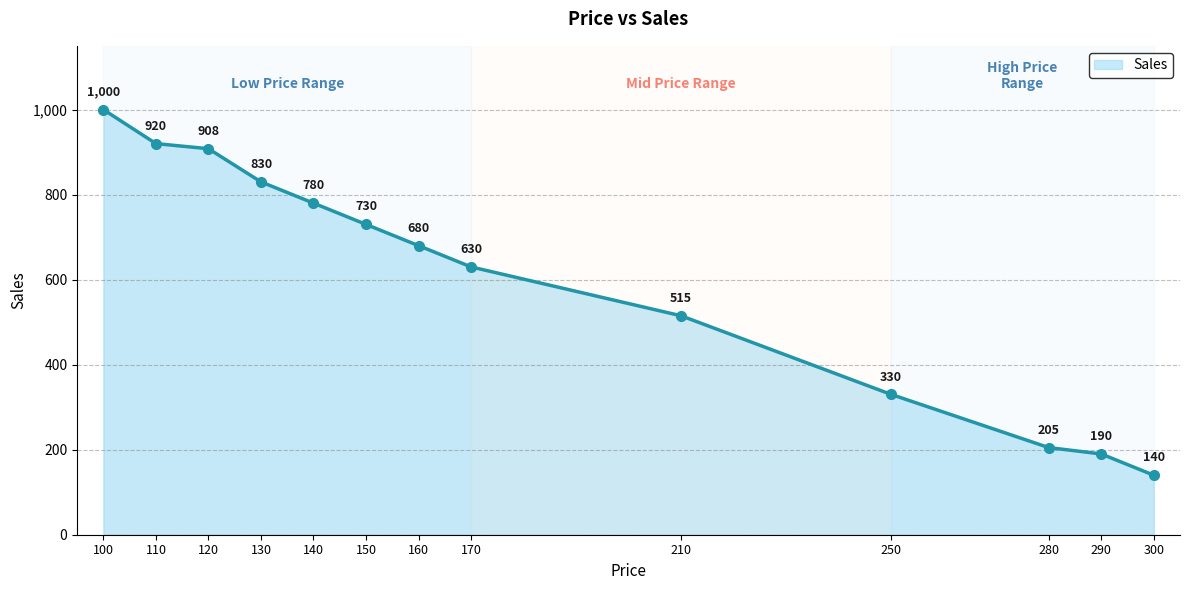

Rank the categories by value from lowest to highest.

300, 290, 280, 250, 210, 170, 160, 150, 140, 130, 120, 110, 100